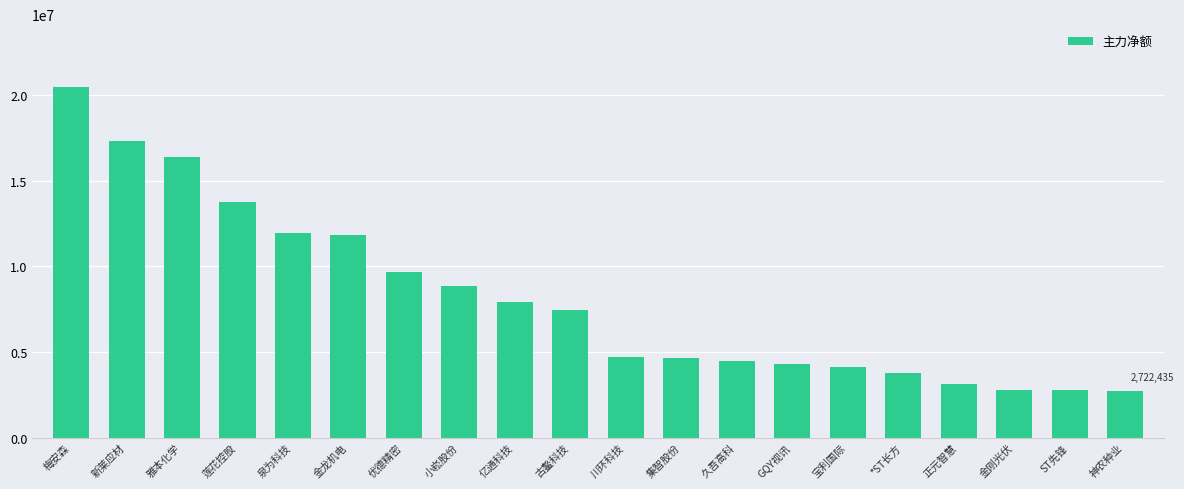

What is the label of the 12th bar from the left?

集智股份